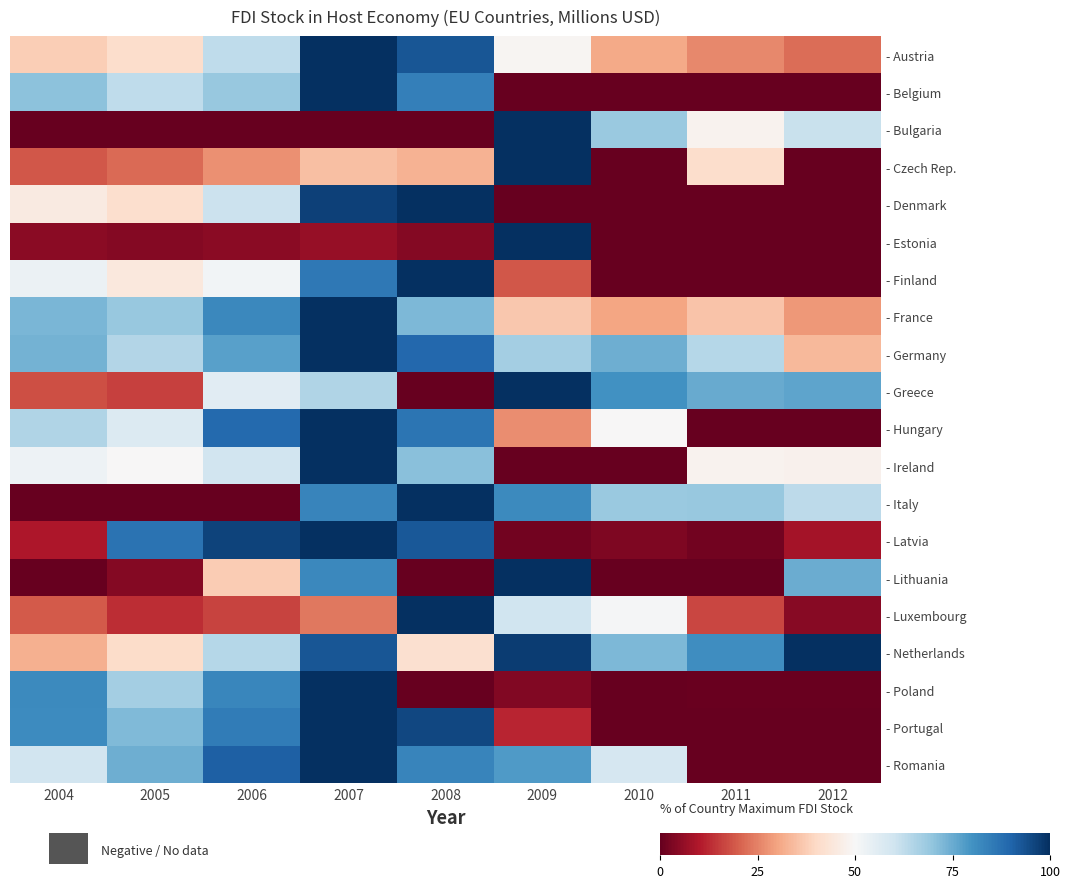

How many series are shown in this chart?

20